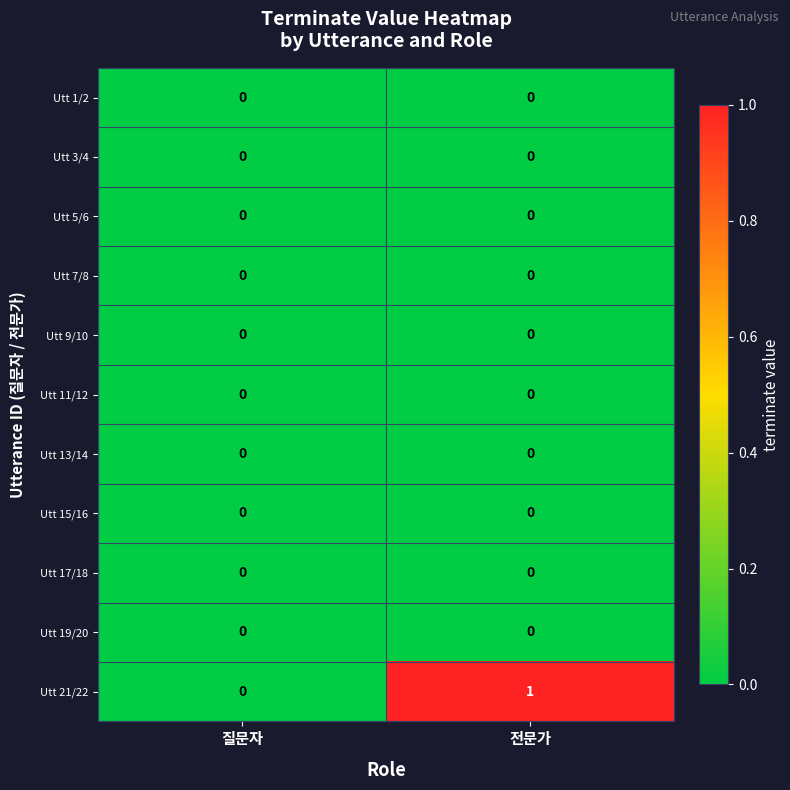

Reading left to right, what are all the values shown in this chart?

Utt 1/2: 질문자=0	전문가=0
Utt 3/4: 질문자=0	전문가=0
Utt 5/6: 질문자=0	전문가=0
Utt 7/8: 질문자=0	전문가=0
Utt 9/10: 질문자=0	전문가=0
Utt 11/12: 질문자=0	전문가=0
Utt 13/14: 질문자=0	전문가=0
Utt 15/16: 질문자=0	전문가=0
Utt 17/18: 질문자=0	전문가=0
Utt 19/20: 질문자=0	전문가=0
Utt 21/22: 질문자=0	전문가=1